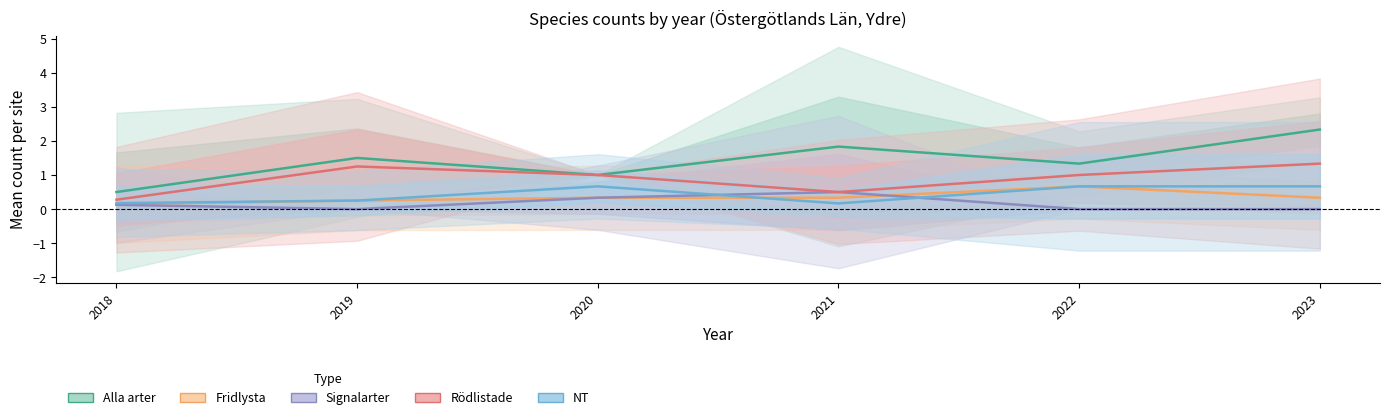

What is the greatest value displayed?

2.3